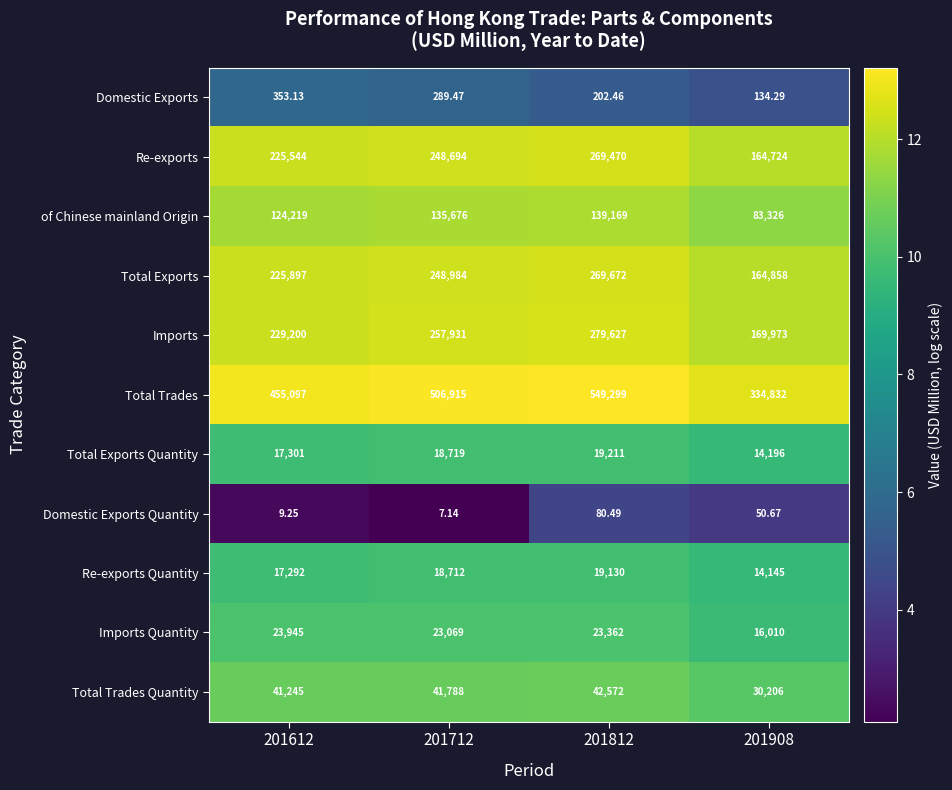

Rank the series by their maximum value, from highest to lowest.

Total Trades, Imports, Total Exports, Re-exports, of Chinese mainland Origin, Total Trades Quantity, Imports Quantity, Total Exports Quantity, Re-exports Quantity, Domestic Exports, Domestic Exports Quantity